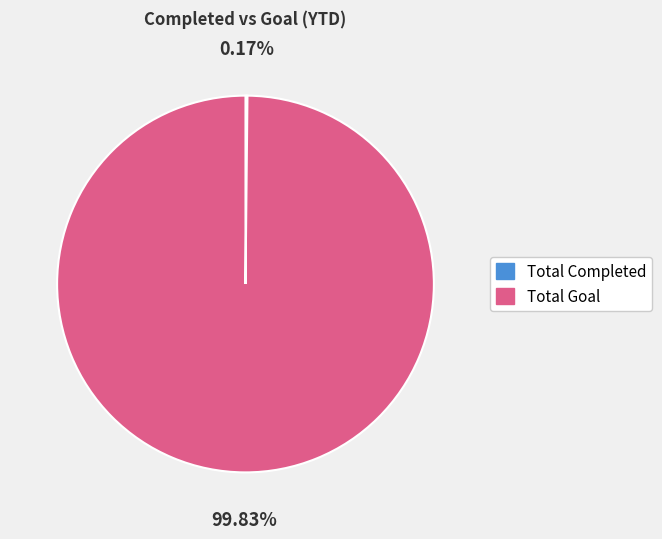

To the nearest percent, what portion does Total Goal represent?

100%